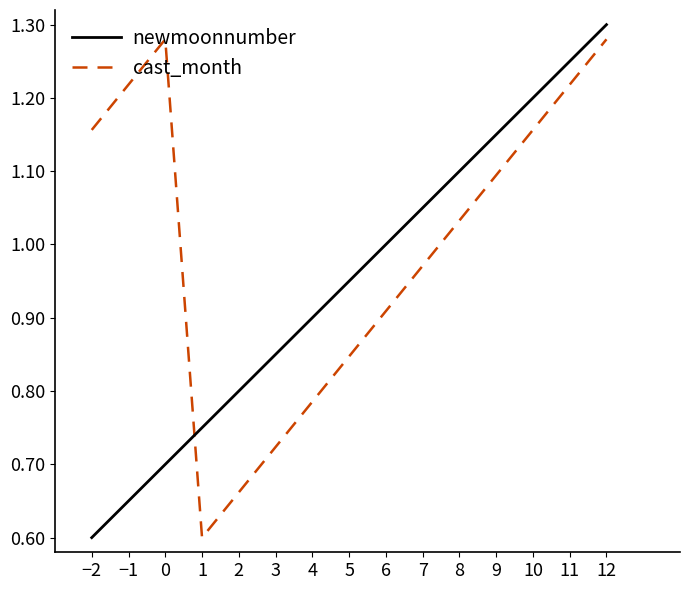

At which category is the sum across all series the highest?

12